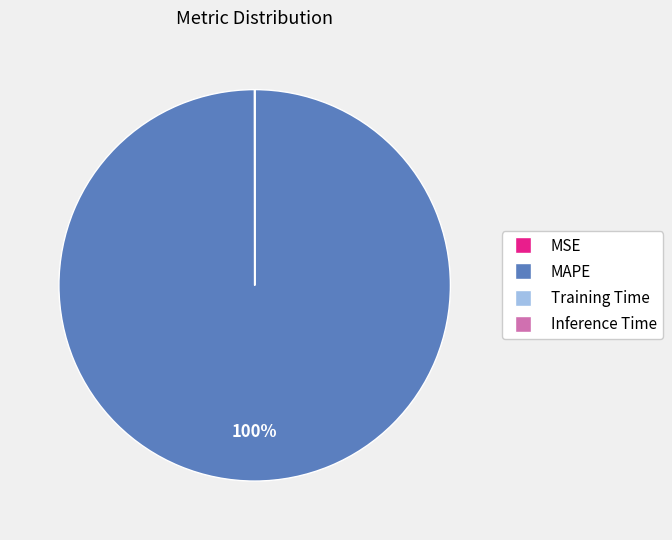

Which category has the biggest portion of the pie?

MAPE